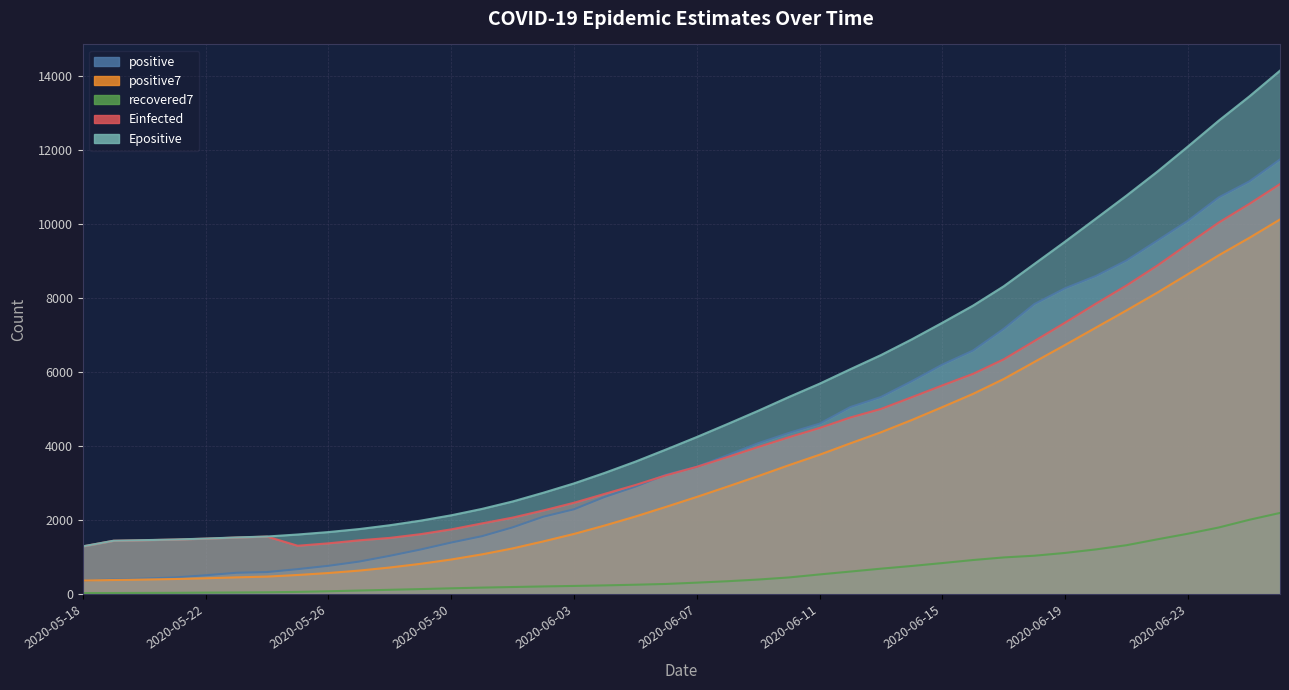

How many times do positive and Einfected cross each other?

1